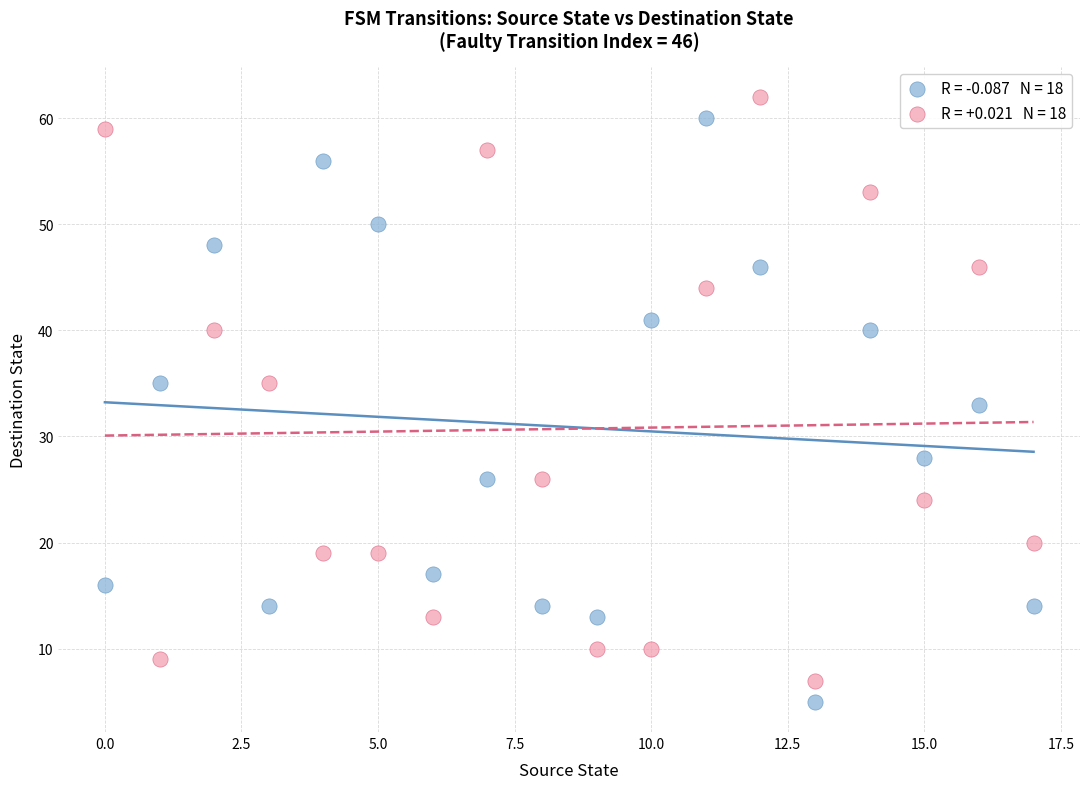

Across all data points, what is the range of Y values (max minus min)?

57